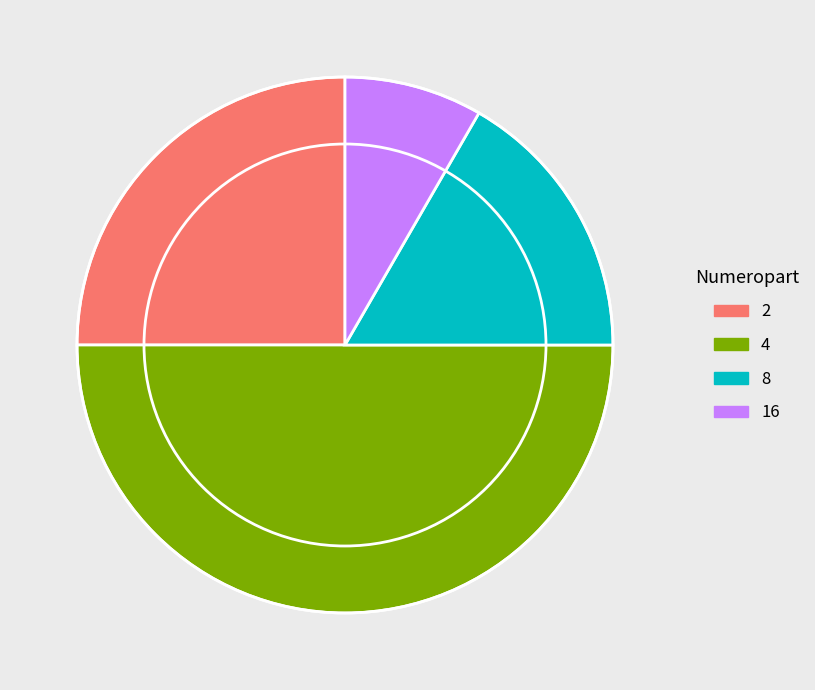

Which has a higher value, 8 or 16?

8